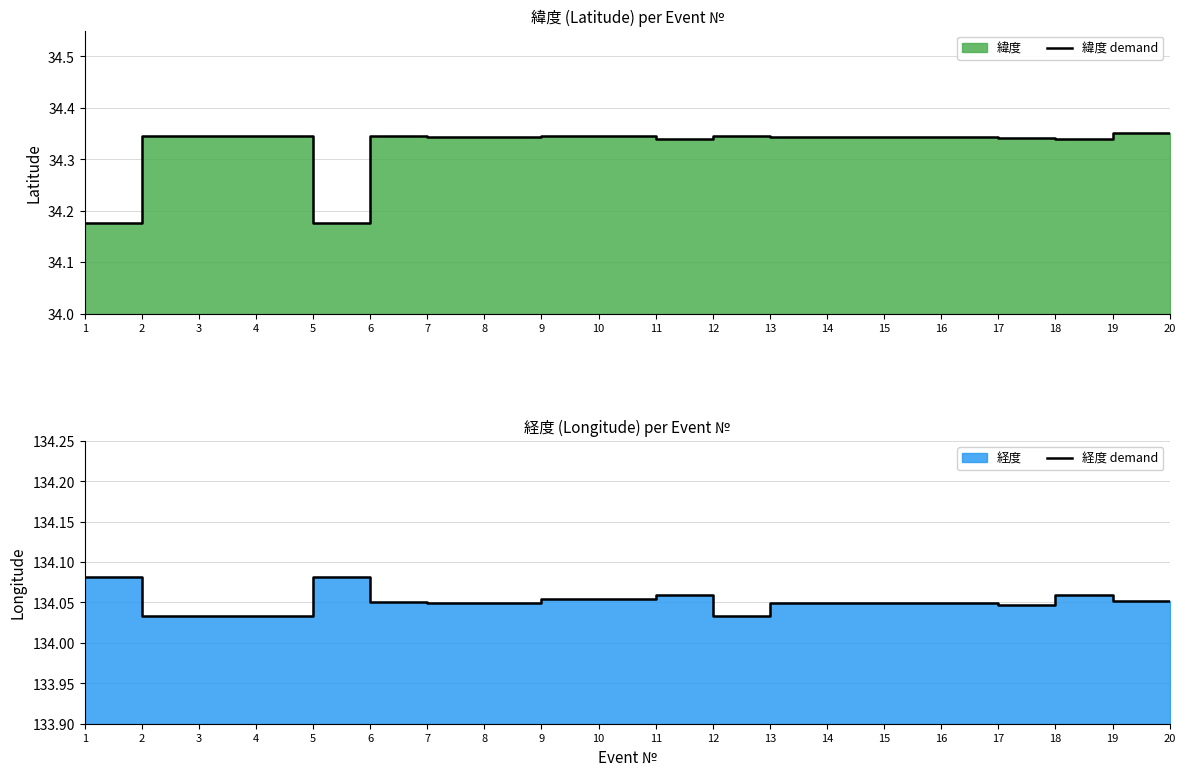

The 経度 demand series shows 216.7 at 2. True or false?

False